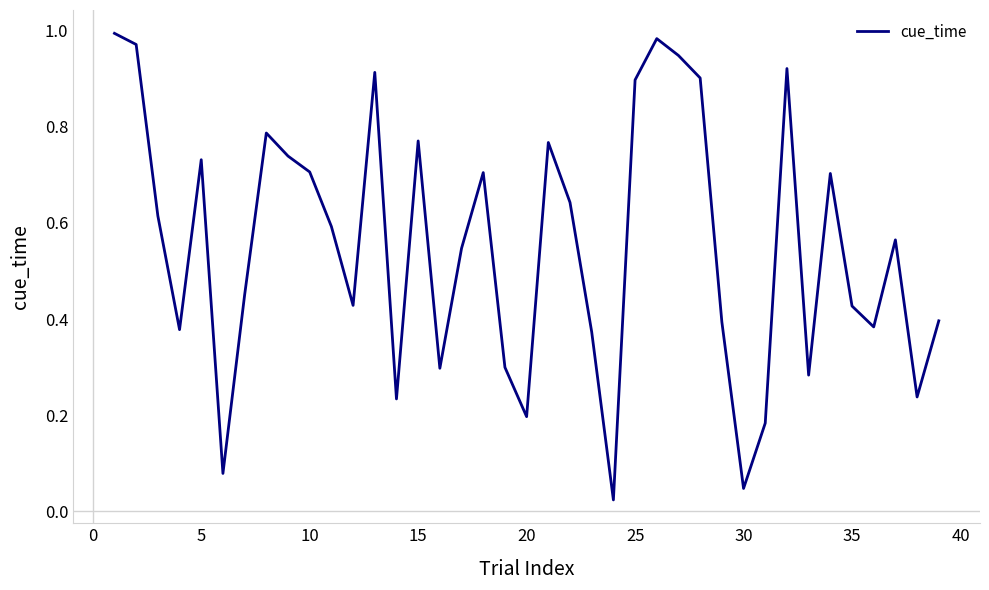

The value at 20 is 0.3. True or false?

False